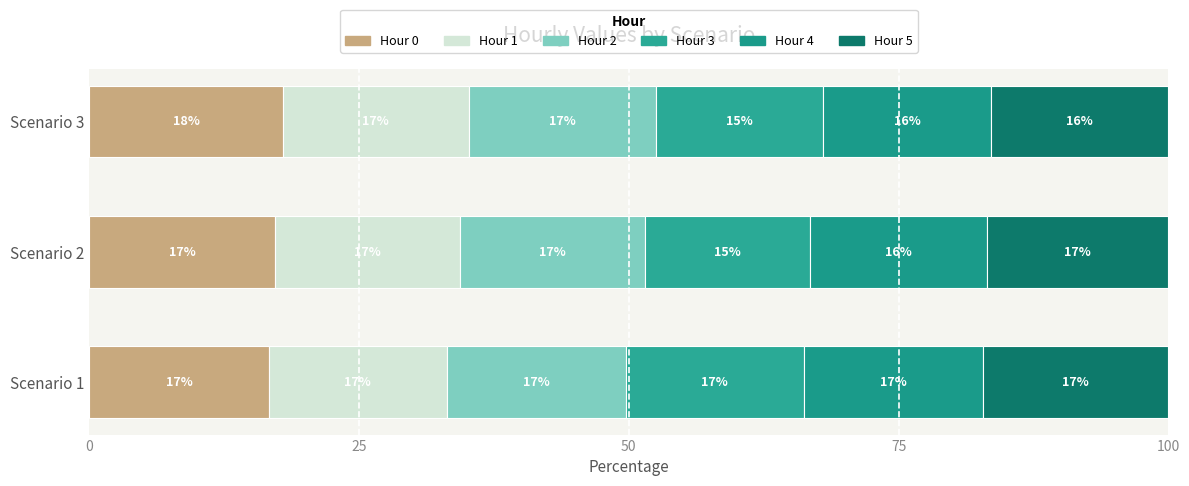

Which series has the widest spread of values?

Hour 3